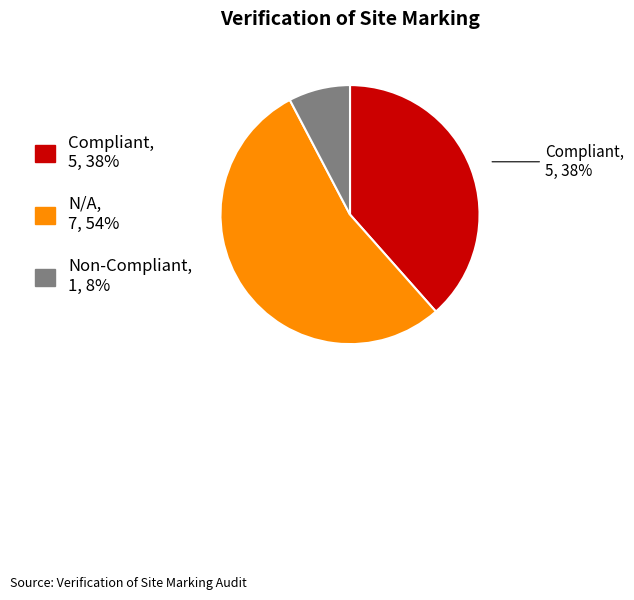

Is there a majority slice in this chart?

Yes